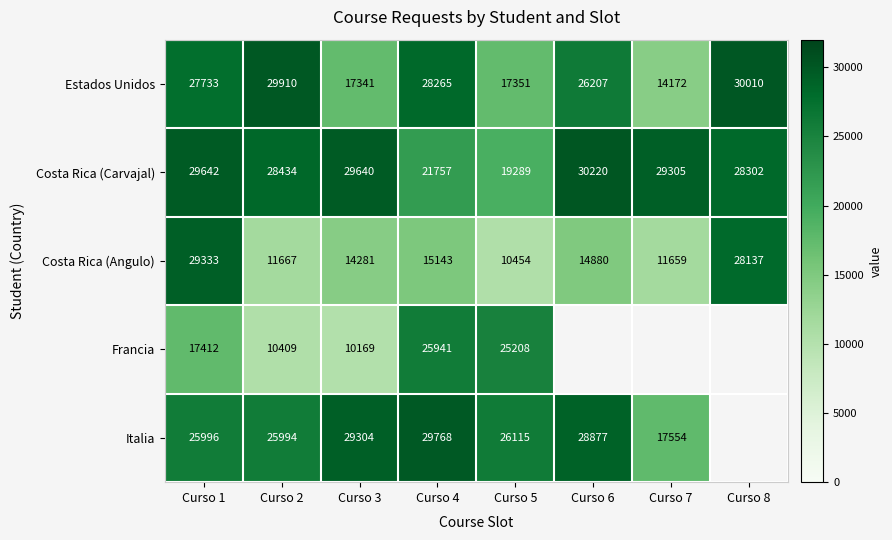

At which category is the sum across all series the highest?

Curso 1